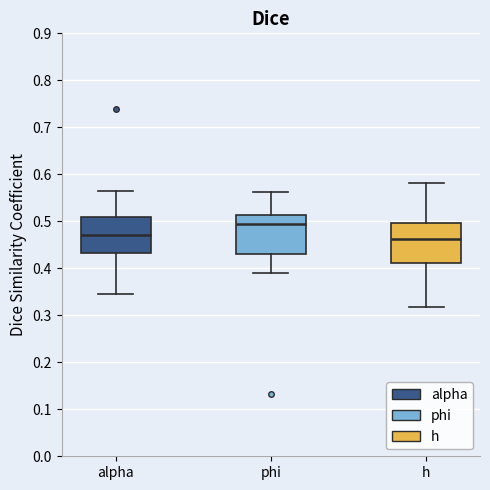

Reading left to right, read every box against the y-axis: the position of its median line, the range the box covers, and the ends of its whiskers. The values are not printed on the chart, so give them approximately, as read against the axis.

alpha: median 0.47, box 0.43 to 0.51, whiskers 0.35 to 0.57
phi: median 0.49, box 0.43 to 0.51, whiskers 0.39 to 0.56
h: median 0.46, box 0.41 to 0.50, whiskers 0.32 to 0.58